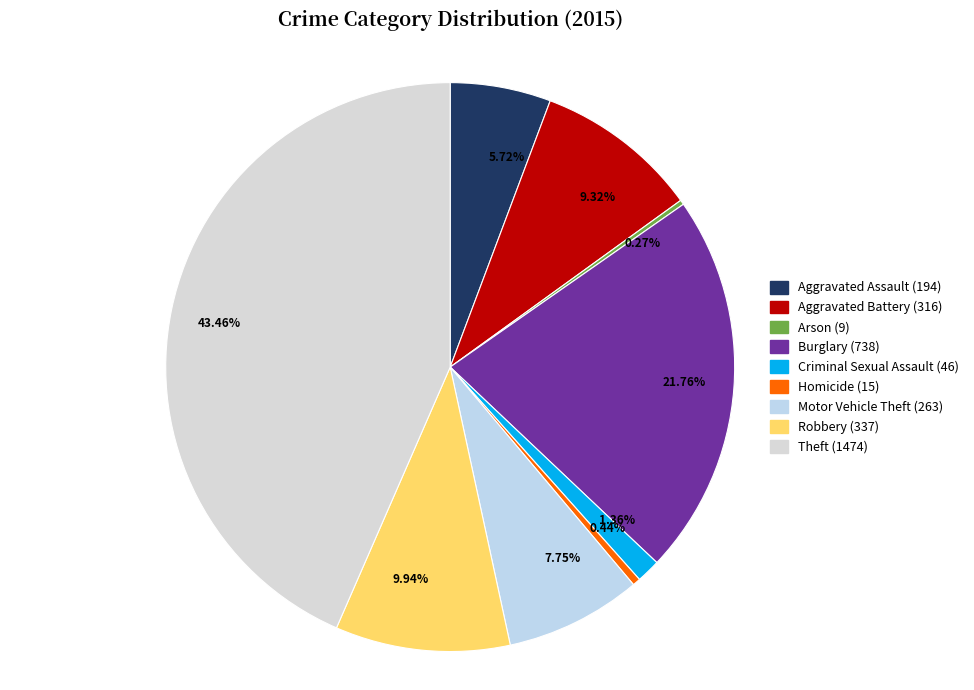

What is the total percentage of Theft and Motor Vehicle Theft?

51.2%